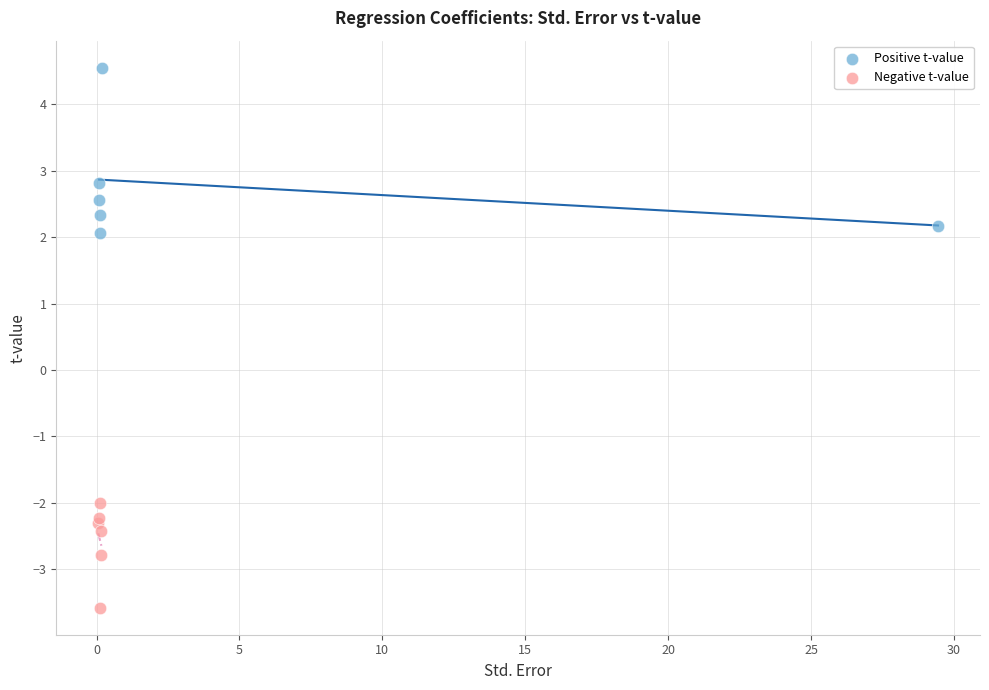

Which series contains the lowest Y value?

Negative t-value